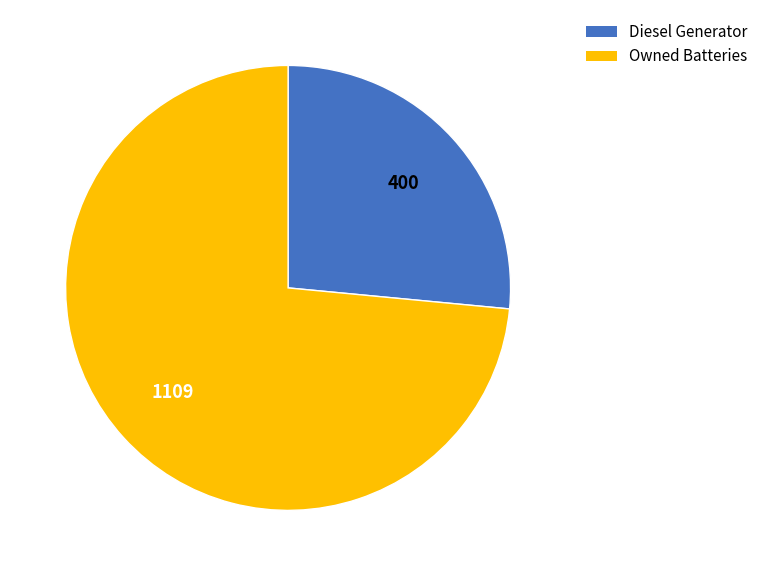

Is the sum of Diesel Generator and Owned Batteries greater than half?

Yes